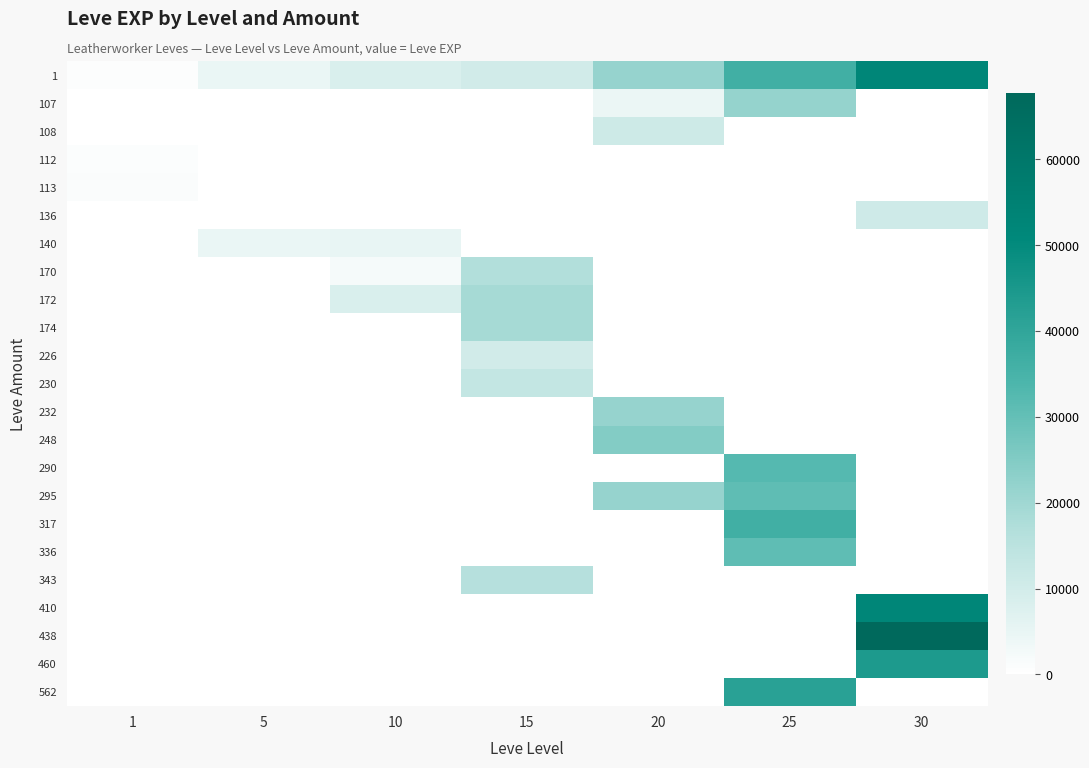

Between 5 and 20, which is larger?

20